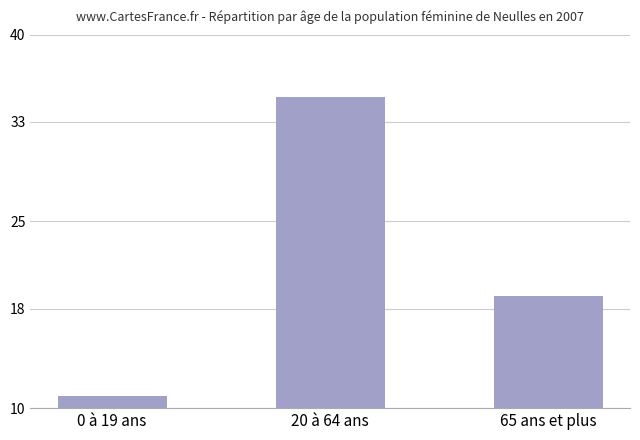

What is the sum of all values?

65